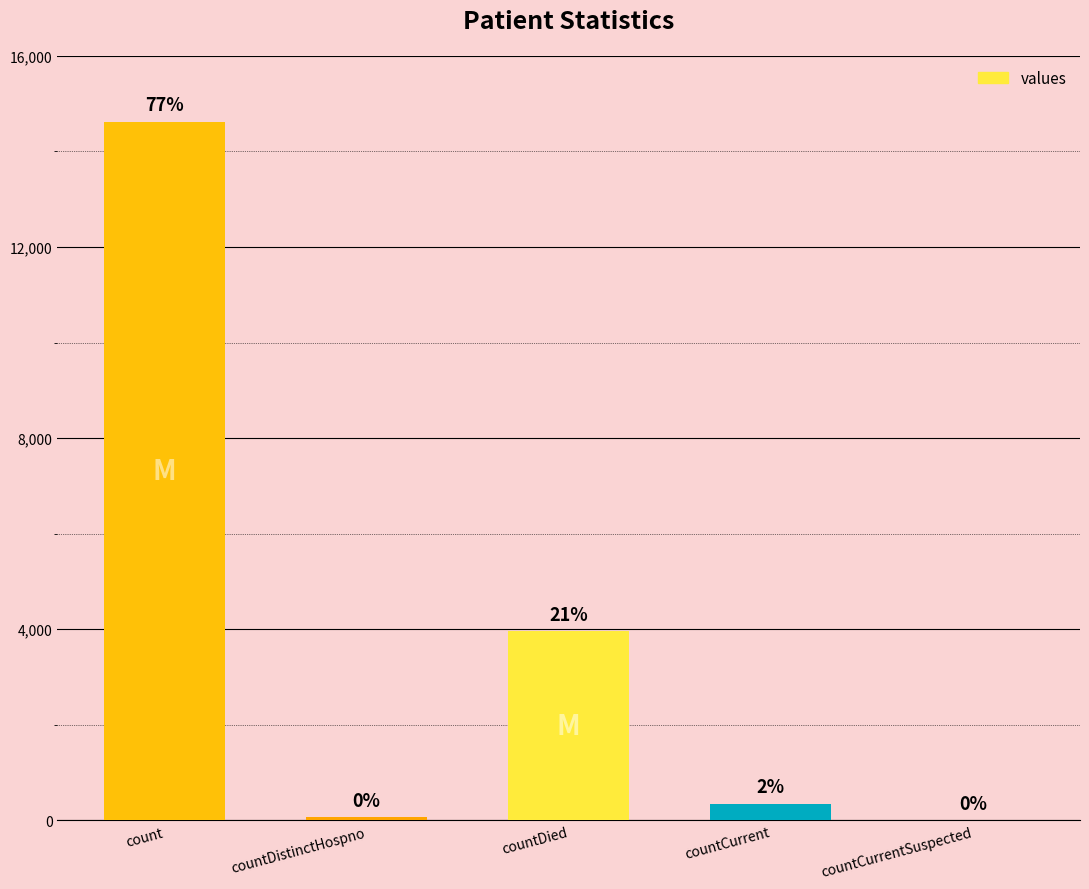

What is the value of the 3rd bar from the left?

3958